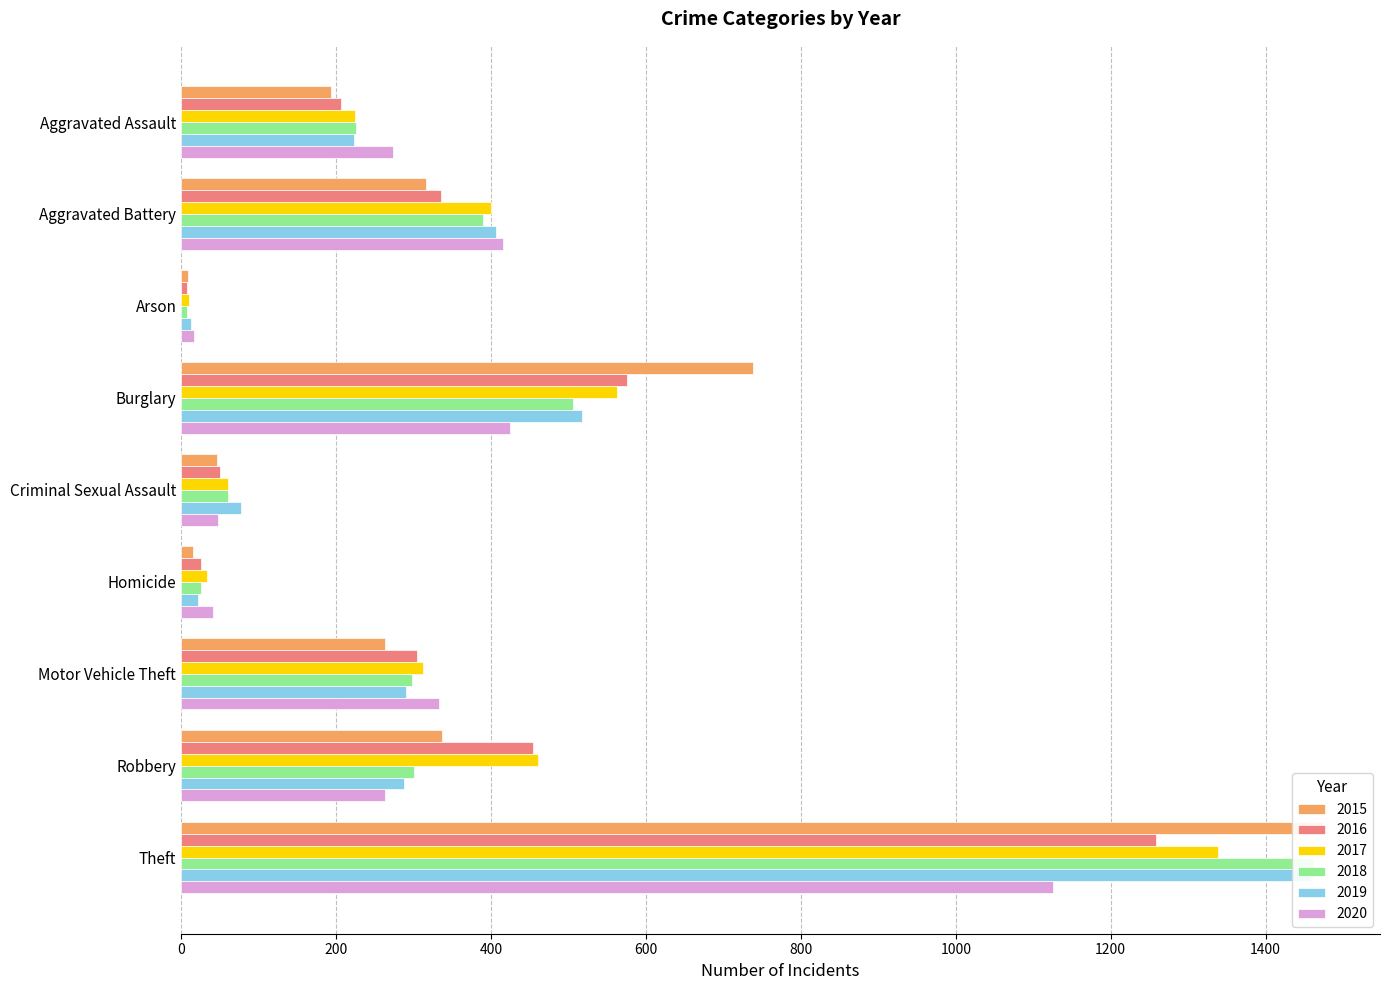

What are all the series names shown in the legend?

2015, 2016, 2017, 2018, 2019, 2020